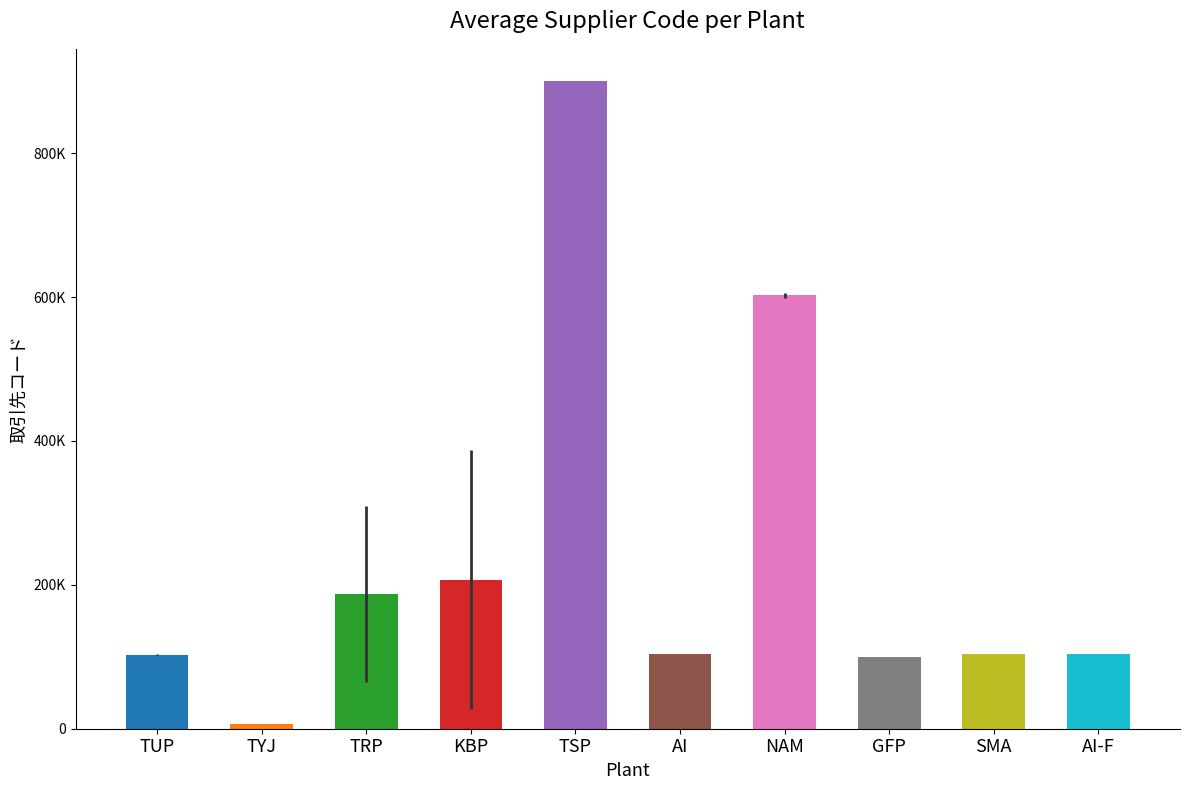

At which label does the data first exceed 103316?

TRP